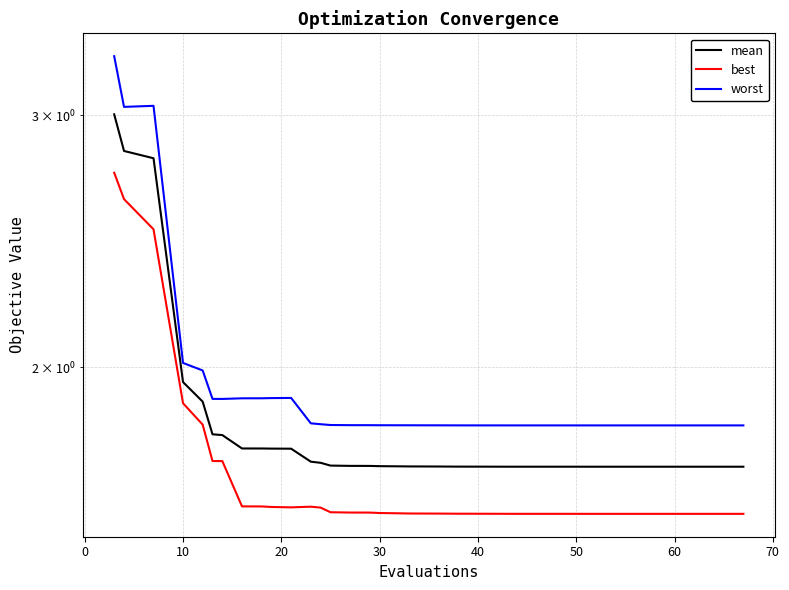

True or false: worst and best cross at least once.

False